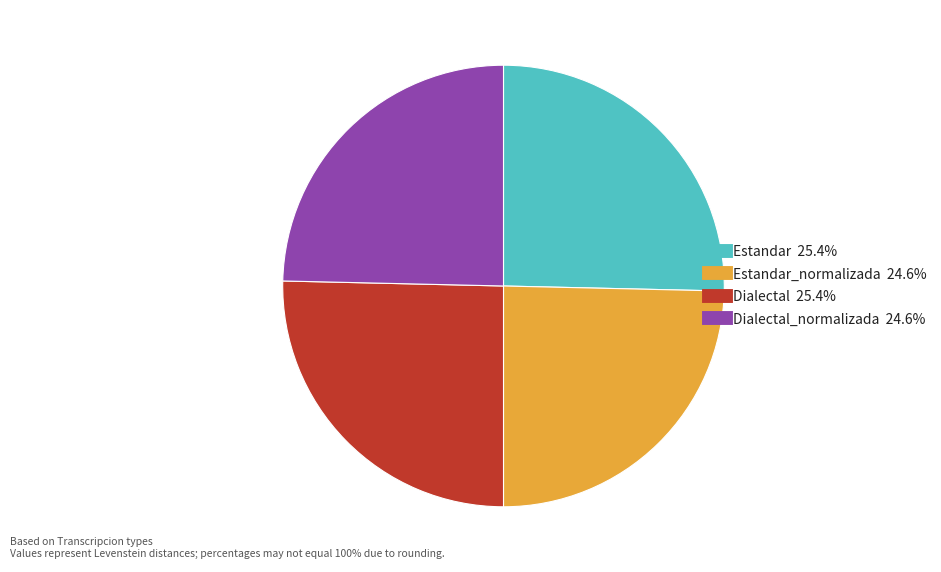

Does any single category account for the majority?

No